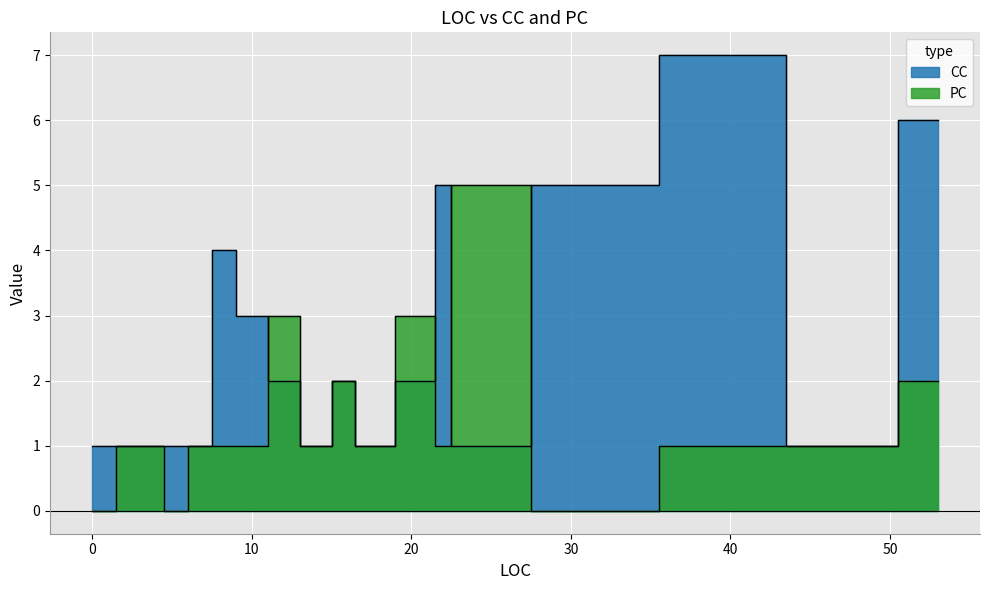

Is it true that PC equals 1 at 21?

False